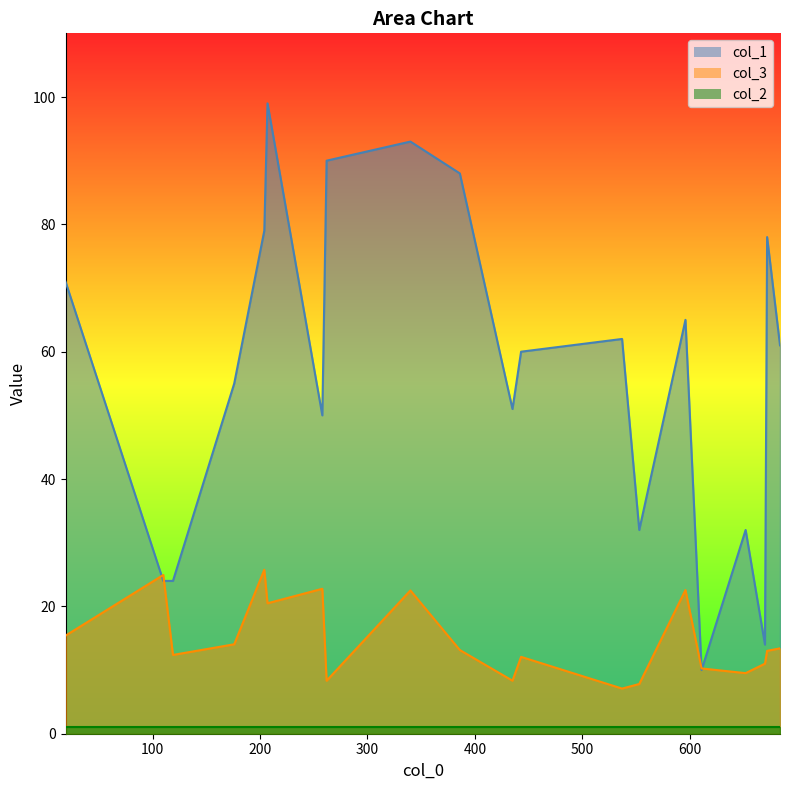

What is the minimum value for col_1?

10.0